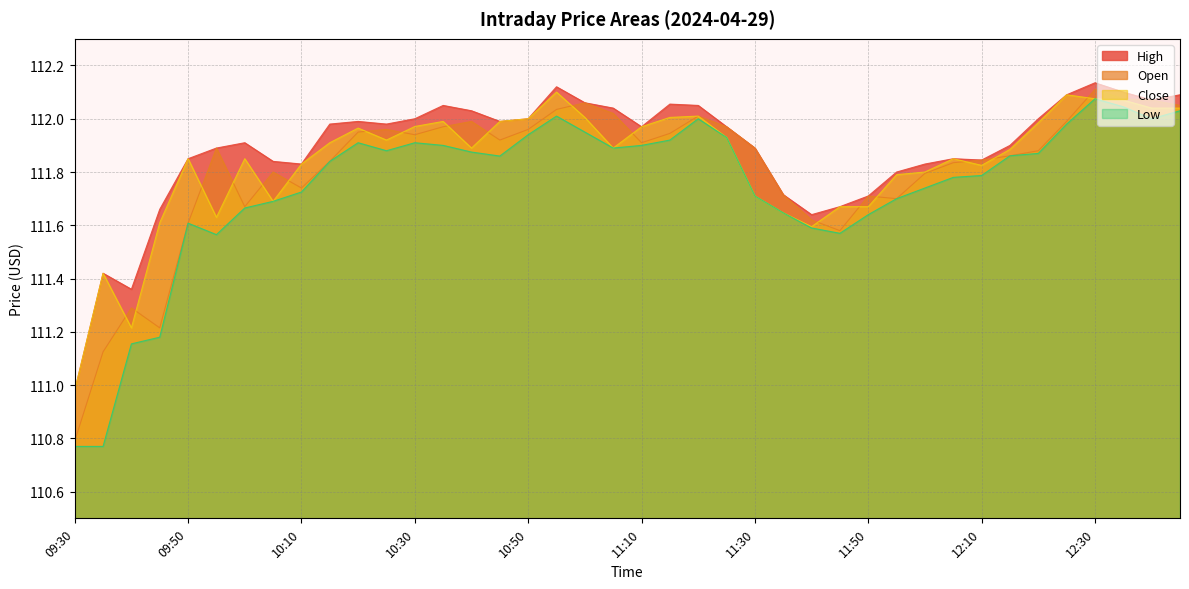

Is it true that Close equals 111.8 at 11:55?

True